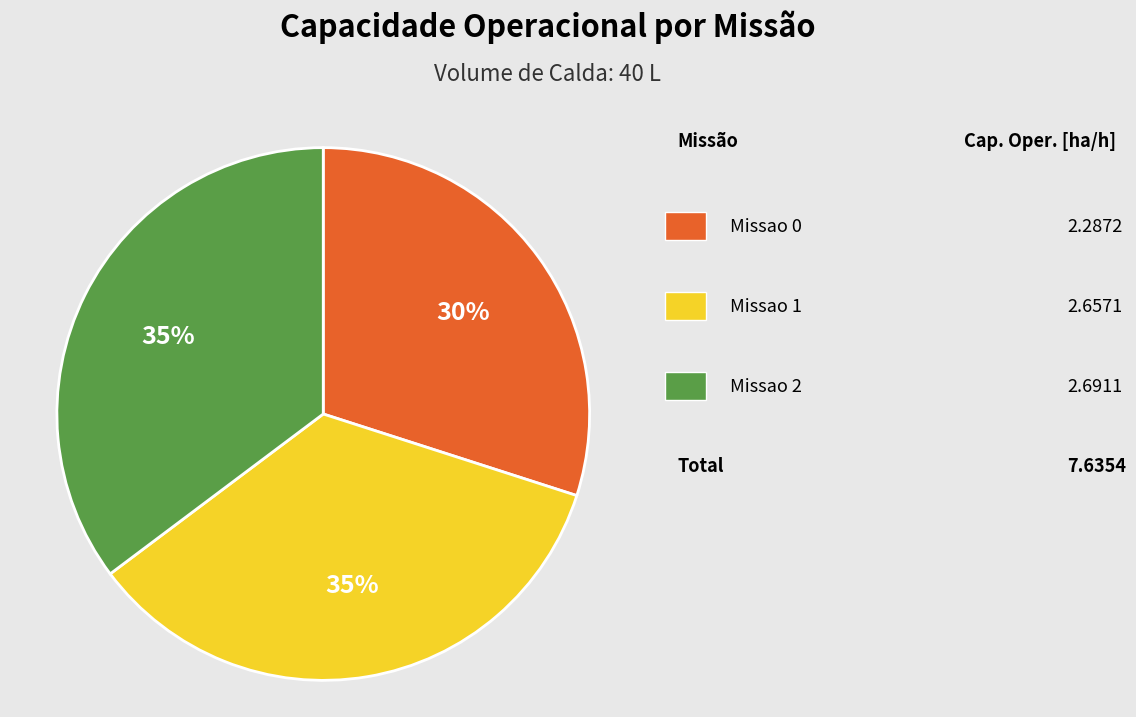

Is there a majority slice in this chart?

No